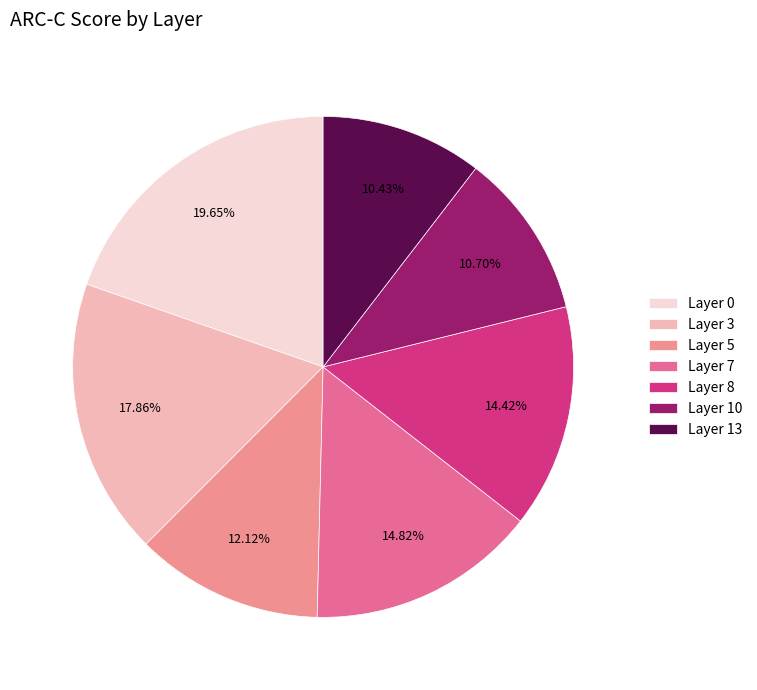

Does any single category account for the majority?

No